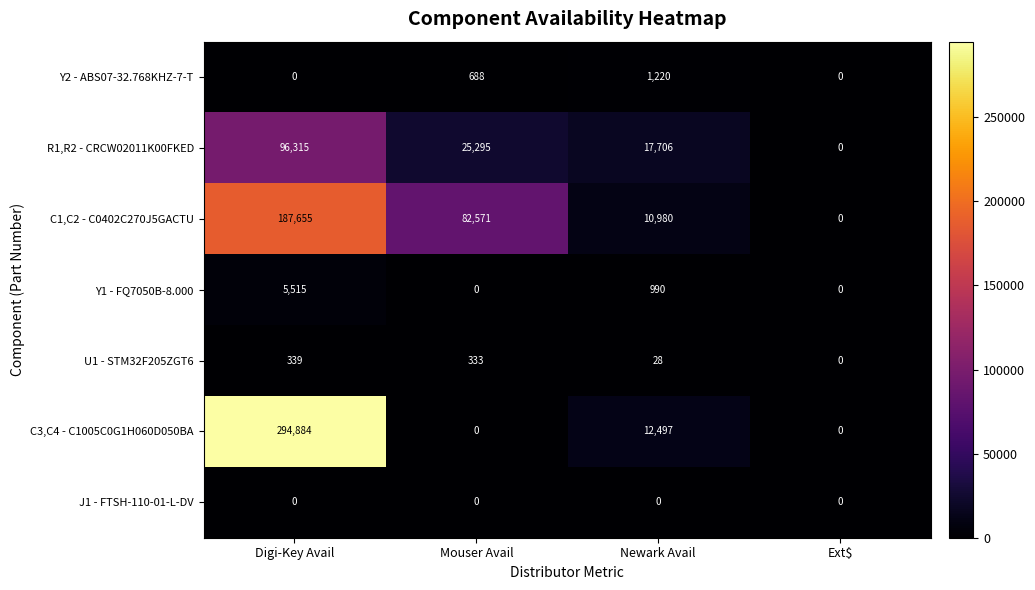

List the labels in order of C1,C2 - C0402C270J5GACTU value, largest first.

Digi-Key Avail, Mouser Avail, Newark Avail, Ext$